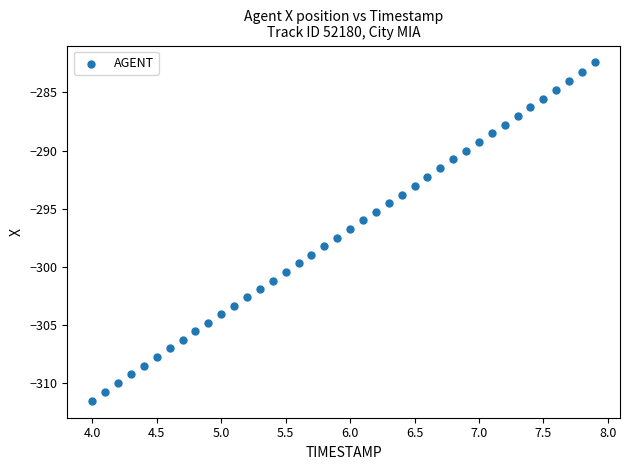

What is the range of Y values (max minus min)?

29.1